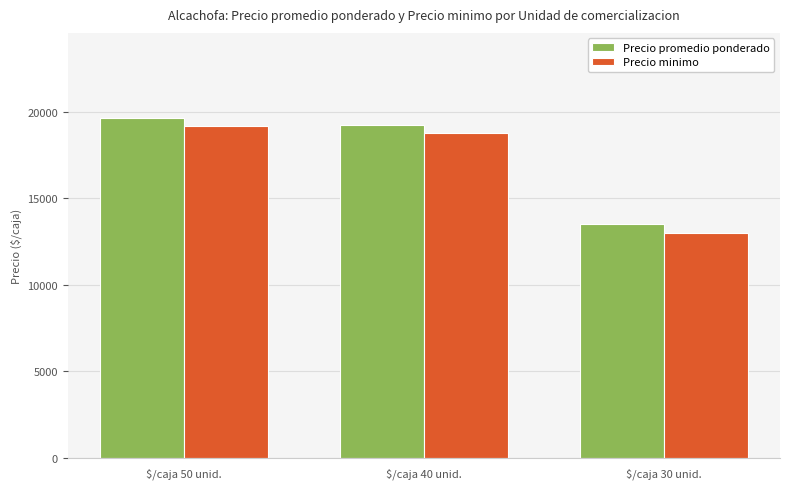

Does the chart contain stacked bars?

No